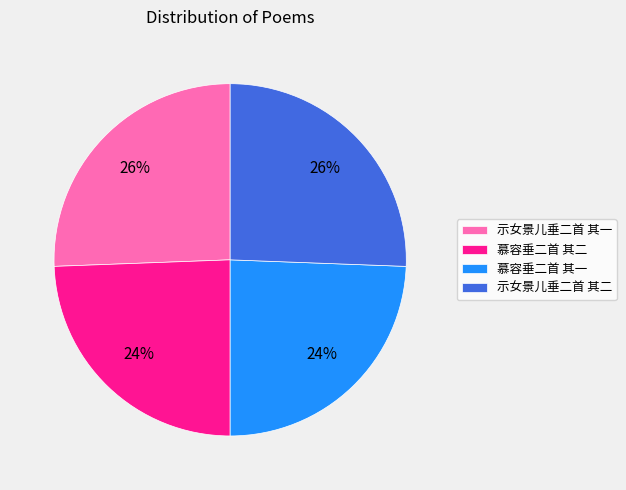

The 示女景儿垂二首 其二 slice represents 40% of the pie. True or false?

False